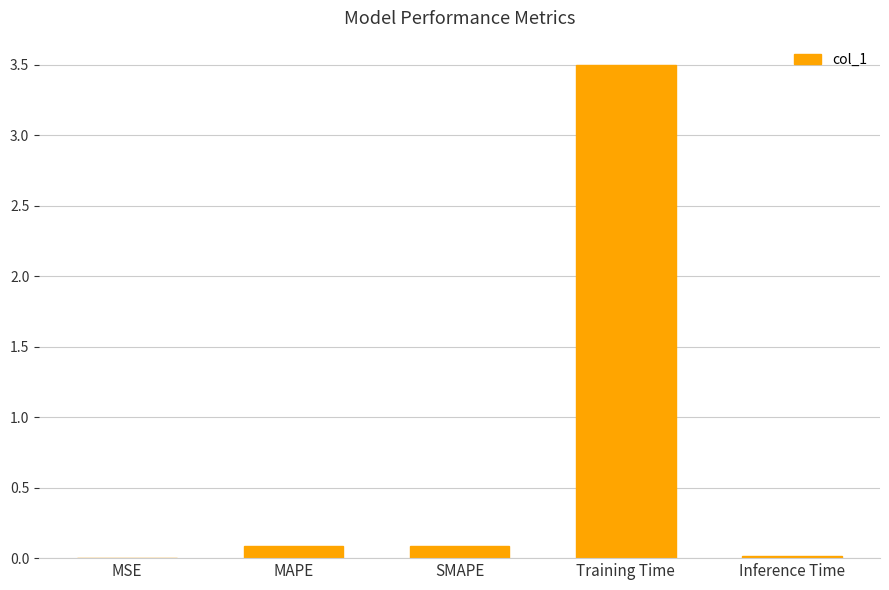

Which has a higher value, MSE or SMAPE?

SMAPE